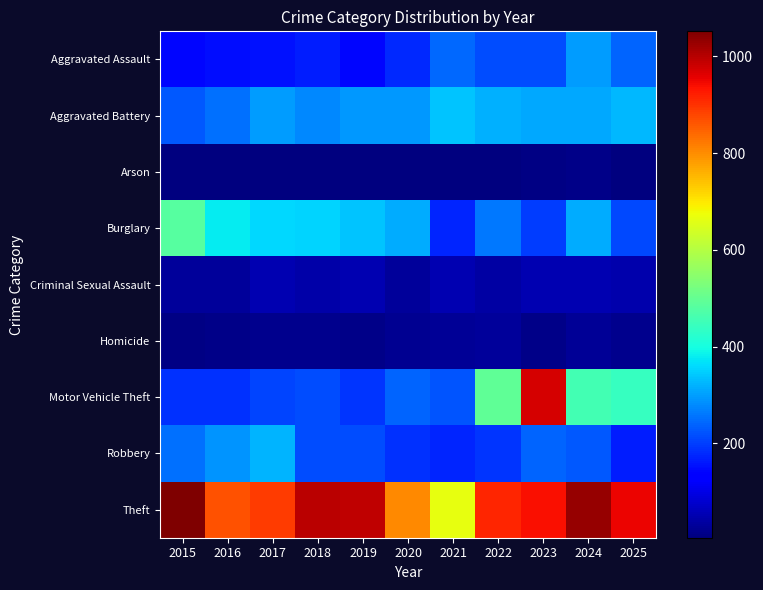

Reading left to right, list all the values displayed in this chart.

Aggravated Assault: 2015=142	2016=149	2017=155	2018=166	2019=144	2020=180	2021=244	2022=217	2023=217	2024=296	2025=240
Aggravated Battery: 2015=226	2016=251	2017=296	2018=276	2019=294	2020=292	2021=339	2022=318	2023=310	2024=309	2025=325
Arson: 2015=8	2016=5	2017=6	2018=5	2019=7	2020=8	2021=7	2022=9	2023=11	2024=14	2025=9
Burglary: 2015=481	2016=381	2017=358	2018=354	2019=339	2020=313	2021=175	2022=262	2023=201	2024=314	2025=211
Criminal Sexual Assault: 2015=30	2016=31	2017=50	2018=44	2019=50	2020=32	2021=50	2022=41	2023=53	2024=50	2025=48
Homicide: 2015=13	2016=16	2017=21	2018=18	2019=17	2020=24	2021=27	2022=30	2023=17	2024=28	2025=19
Motor Vehicle Theft: 2015=189	2016=185	2017=208	2018=215	2019=191	2020=240	2021=222	2022=493	2023=972	2024=458	2025=439
Robbery: 2015=253	2016=288	2017=323	2018=216	2019=216	2020=188	2021=176	2022=192	2023=241	2024=229	2025=166
Theft: 2015=1052	2016=865	2017=892	2018=996	2019=993	2020=806	2021=666	2022=916	2023=940	2024=1031	2025=952